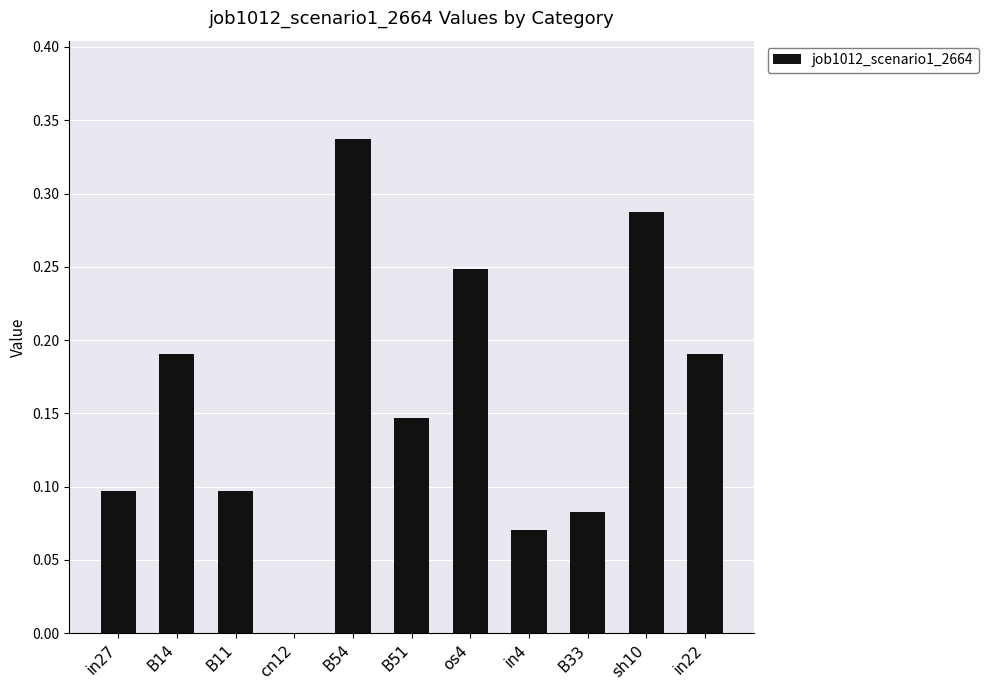

Between B51 and B11, which is larger?

B51